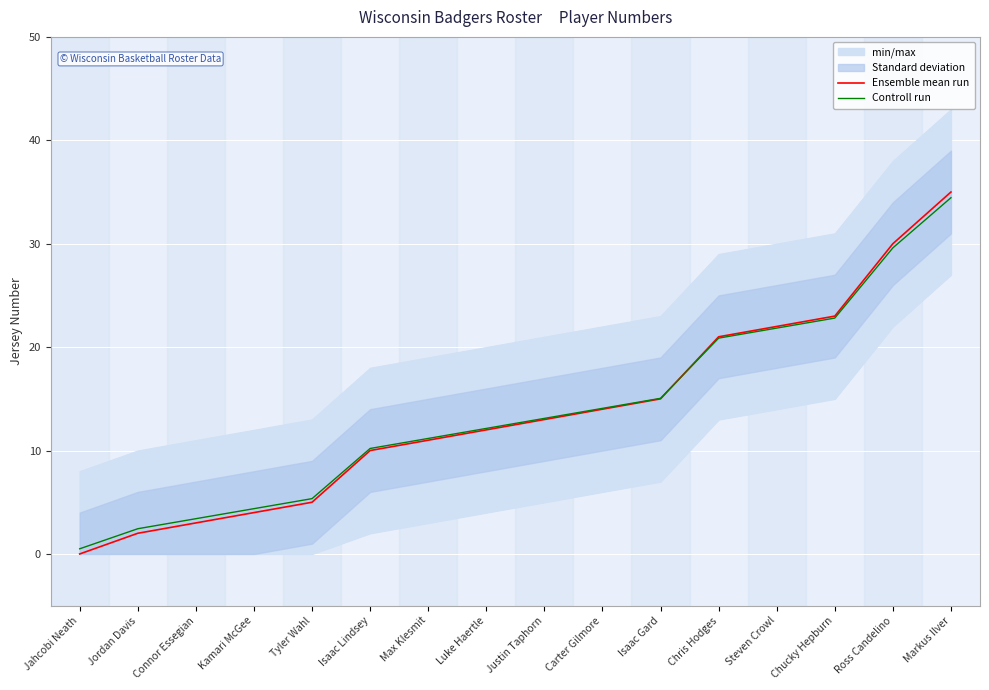

At which label does Controll run first exceed 13?

Justin Taphorn